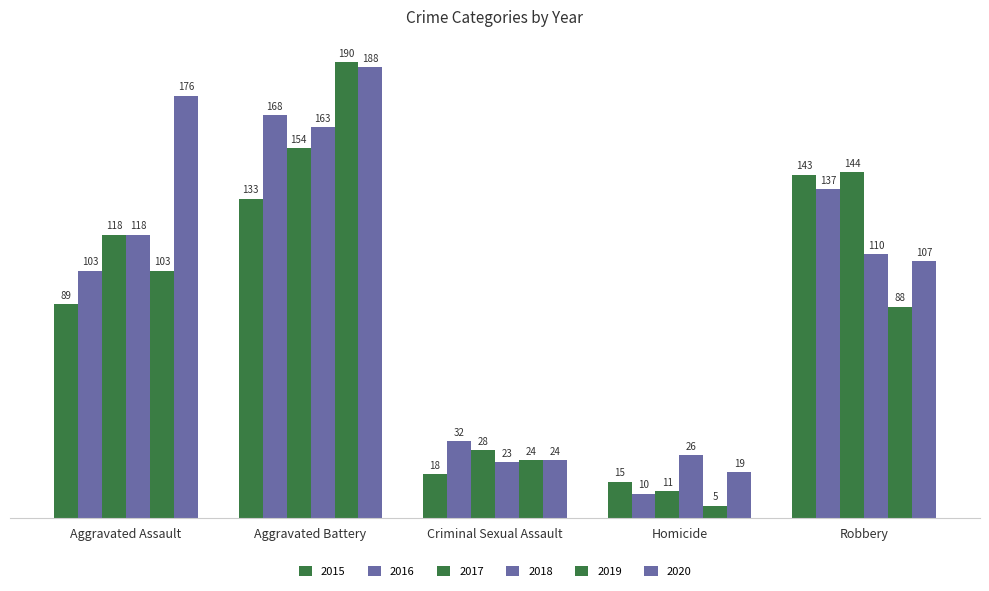

Between Aggravated Assault and Criminal Sexual Assault, which is larger?

Aggravated Assault